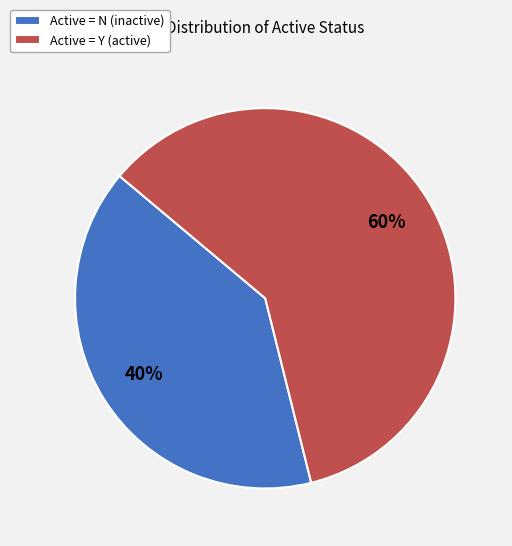

To the nearest percent, what portion does Active = Y (active) represent?

60%